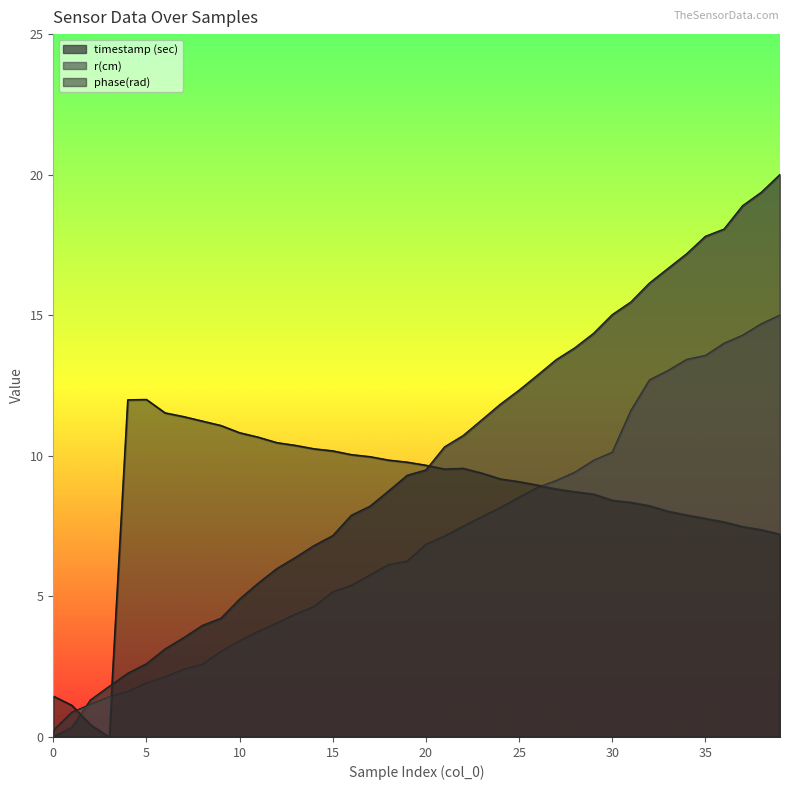

Which series ends up on top after the final intersection of timestamp (sec) and r(cm)?

timestamp (sec)